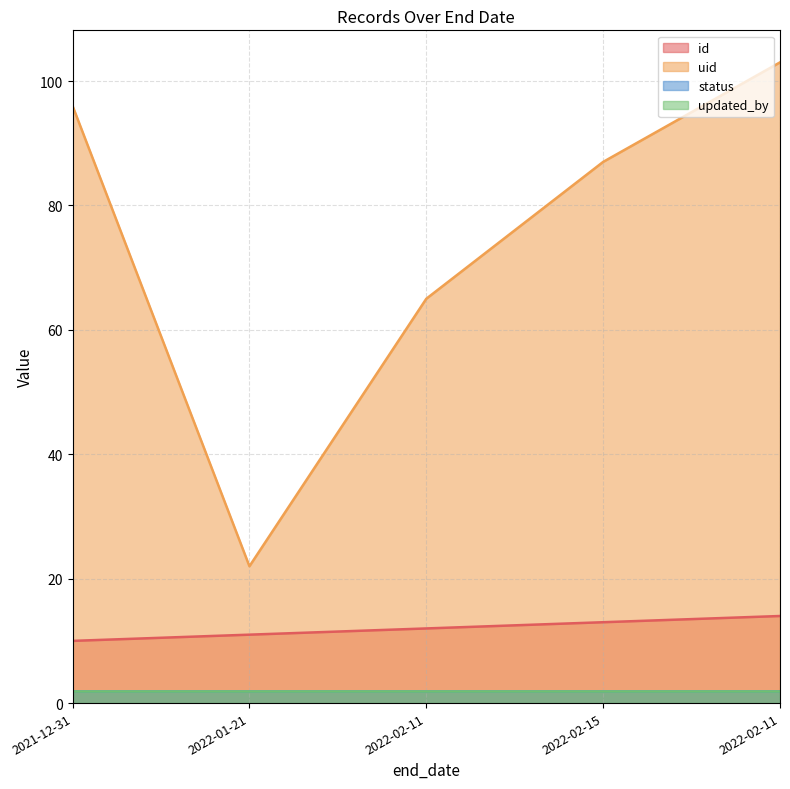

Does the chart have visible grid lines?

Yes